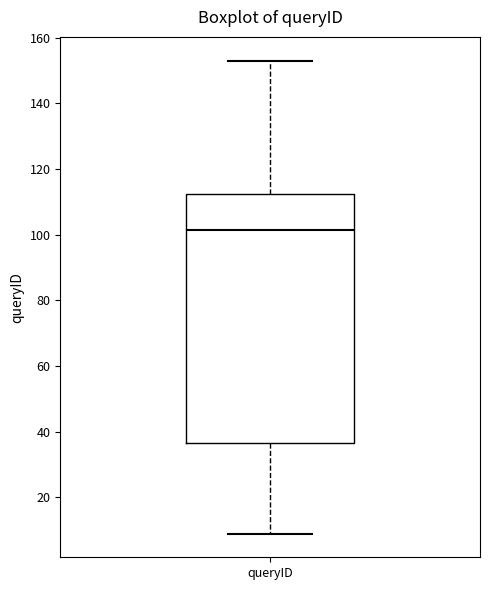

Transcribe this box plot: give where the median line is, the range the box spans, and where the two whiskers end, as read against the y-axis. The values are not printed on the chart, so give them approximately, as read against the axis.

median 102, box 36 to 112, whiskers 10 to 154